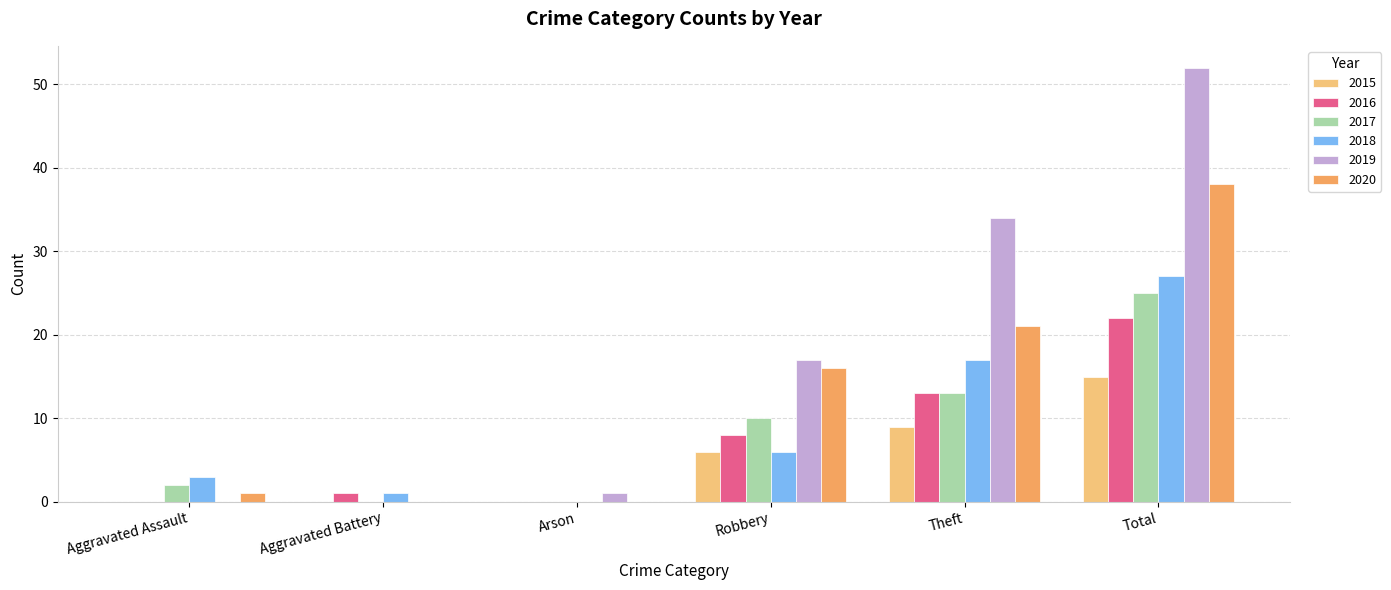

How many groups of bars are there?

6